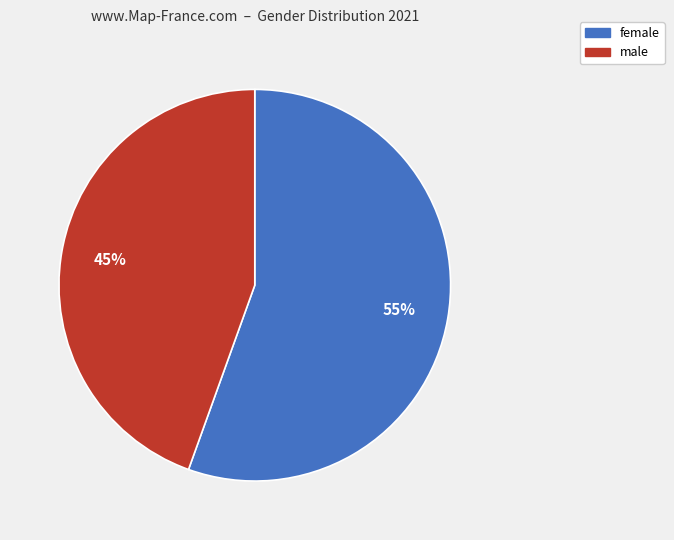

Do female and male together represent more than half of the pie?

Yes